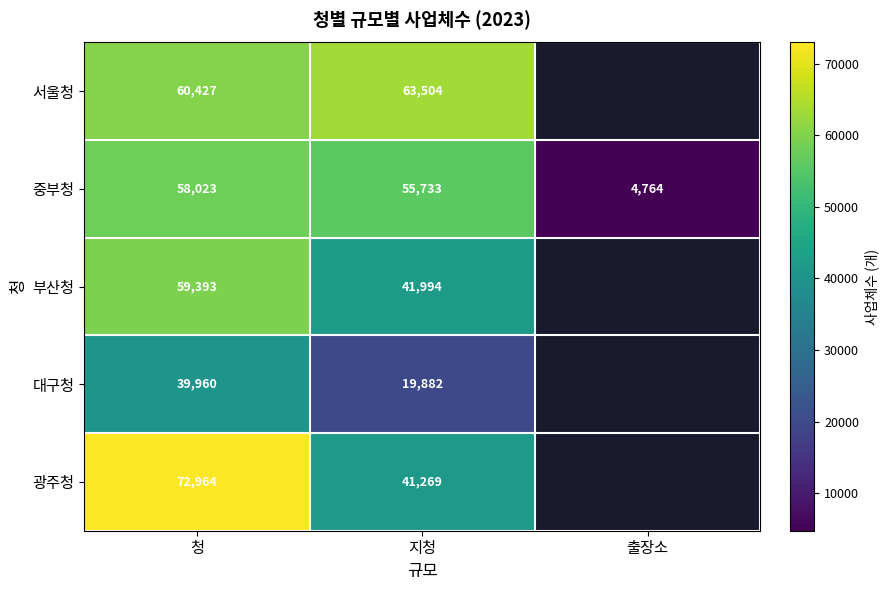

What is the difference between the 대구청 values at 지청 and 청?

20078